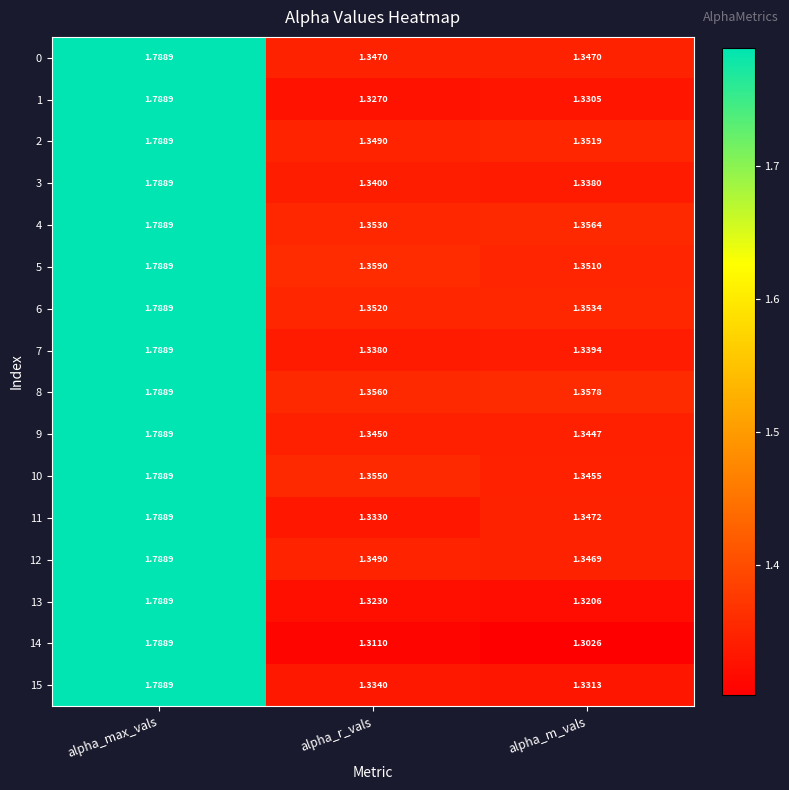

Rank the categories by 13 value from highest to lowest.

alpha_max_vals, alpha_r_vals, alpha_m_vals